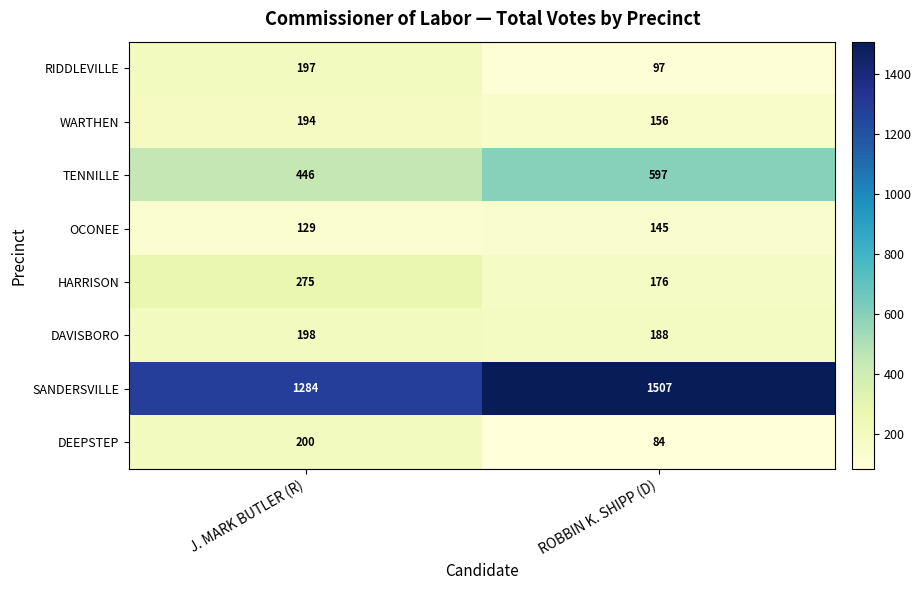

What is the average value of the TENNILLE series?

522